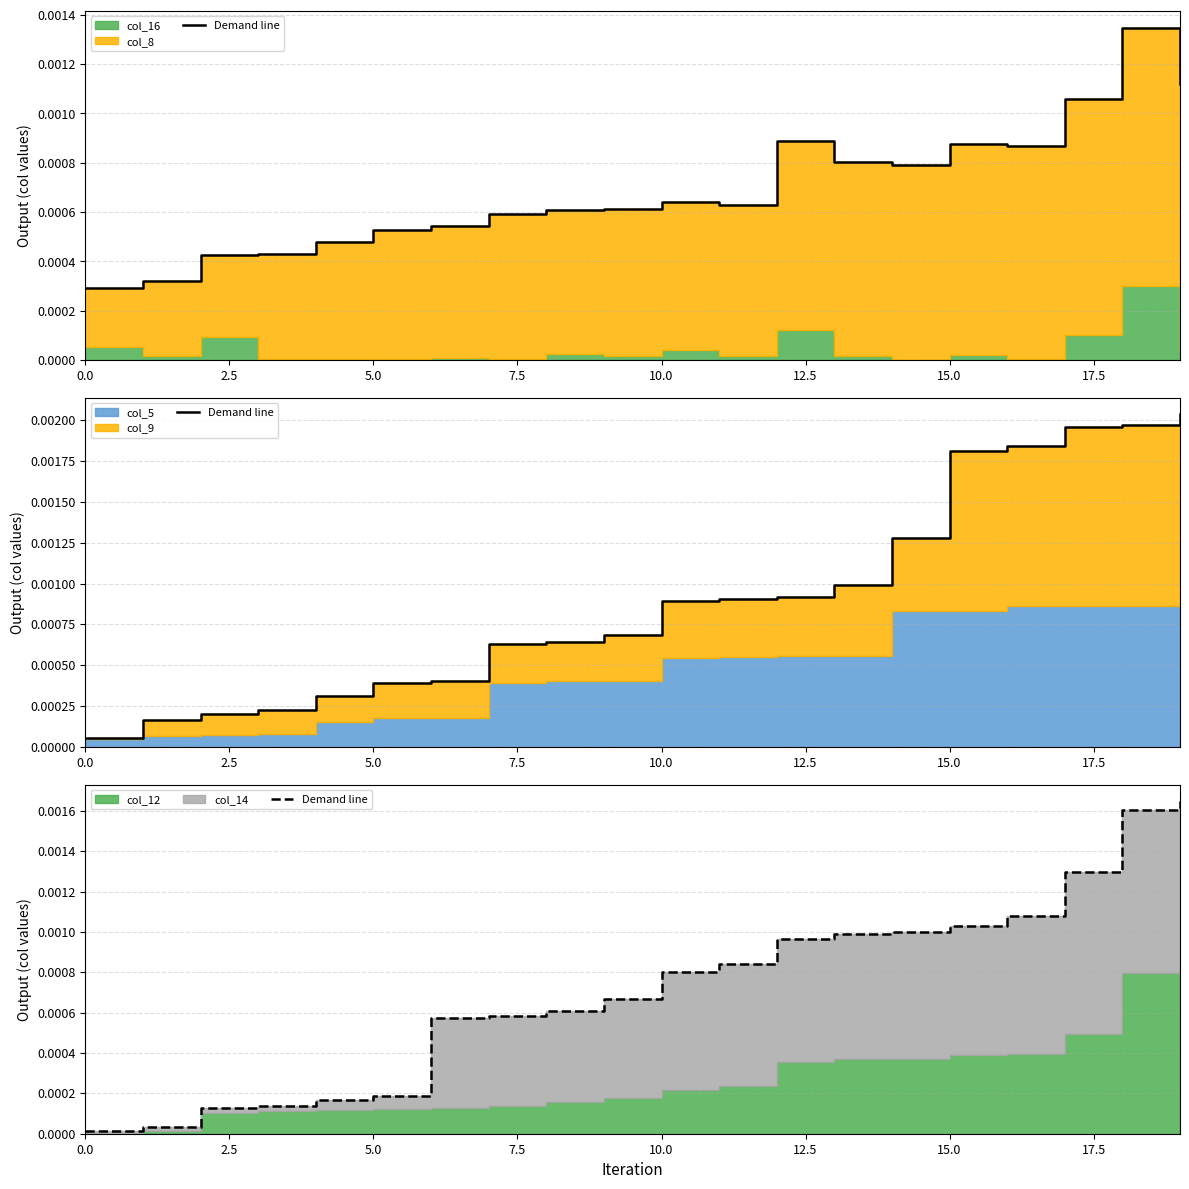

True or false: the data has more than 1 interior local peaks.

False